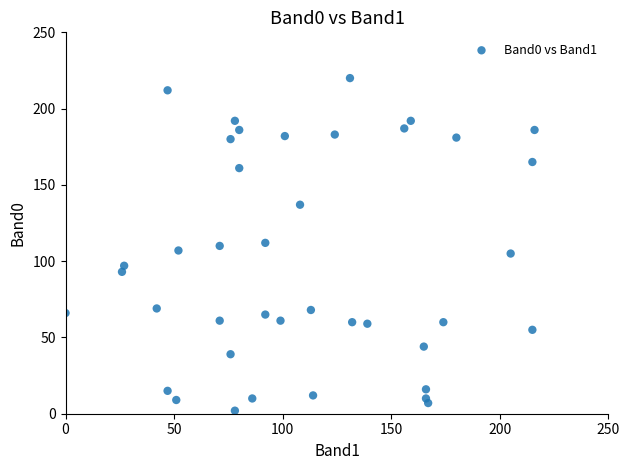

What is the range of Y values (max minus min)?

218